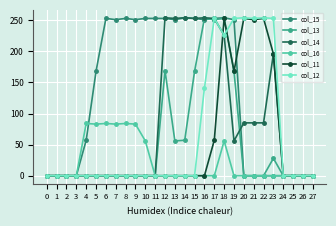

What is the maximum value for col_11?

253